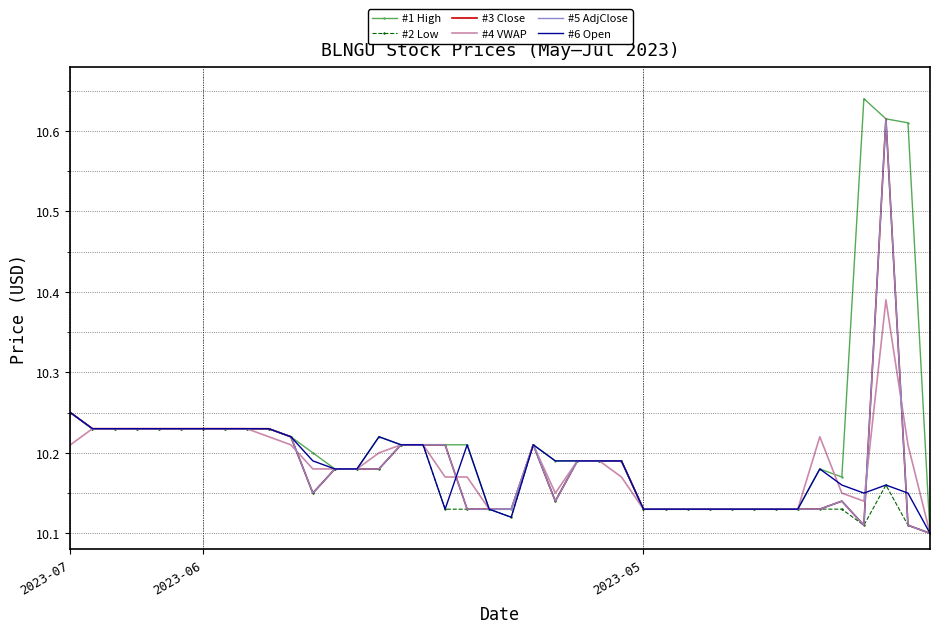

Which series has the largest total across all categories?

#1 High